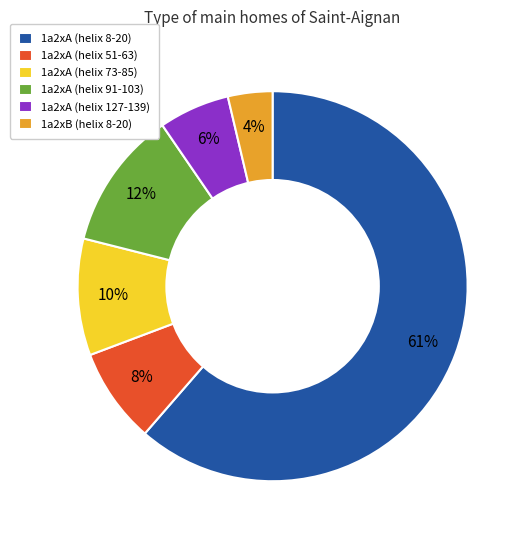

Do 1a2xA (helix 8-20) and 1a2xA (helix 91-103) together represent more than half of the pie?

Yes